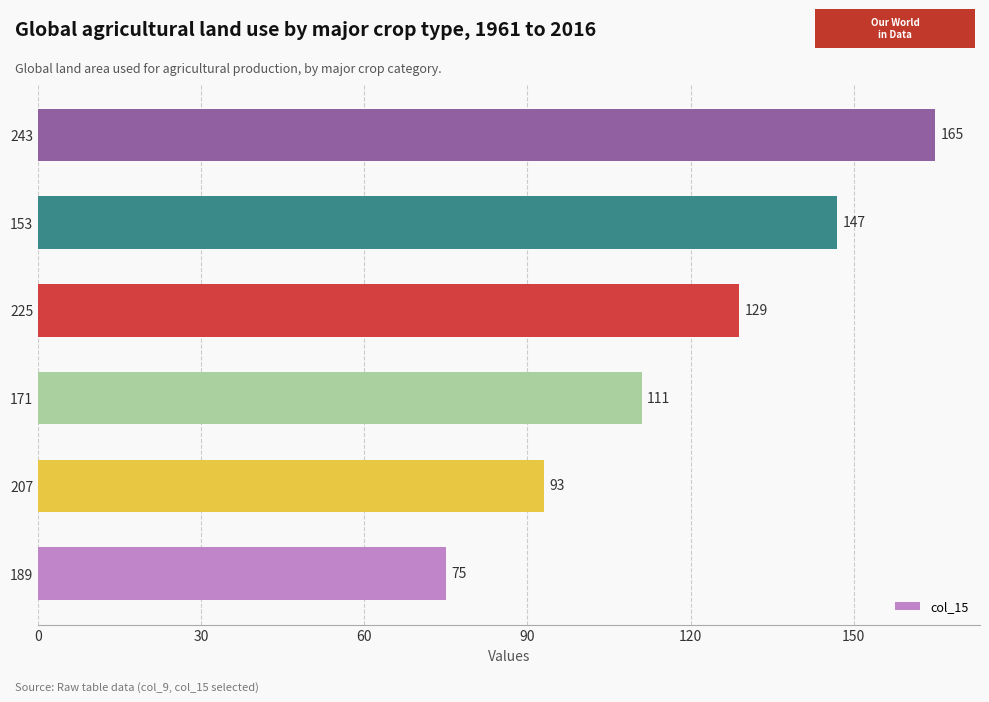

List the labels in order of value, largest first.

243, 153, 225, 171, 207, 189